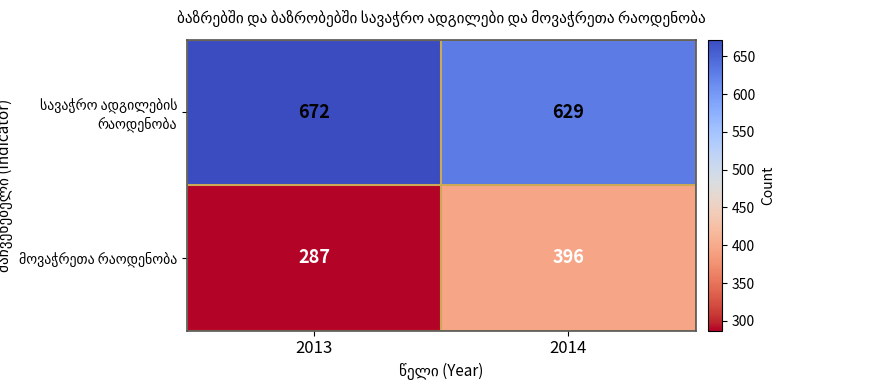

What is the total value across all series at 2014?

1025